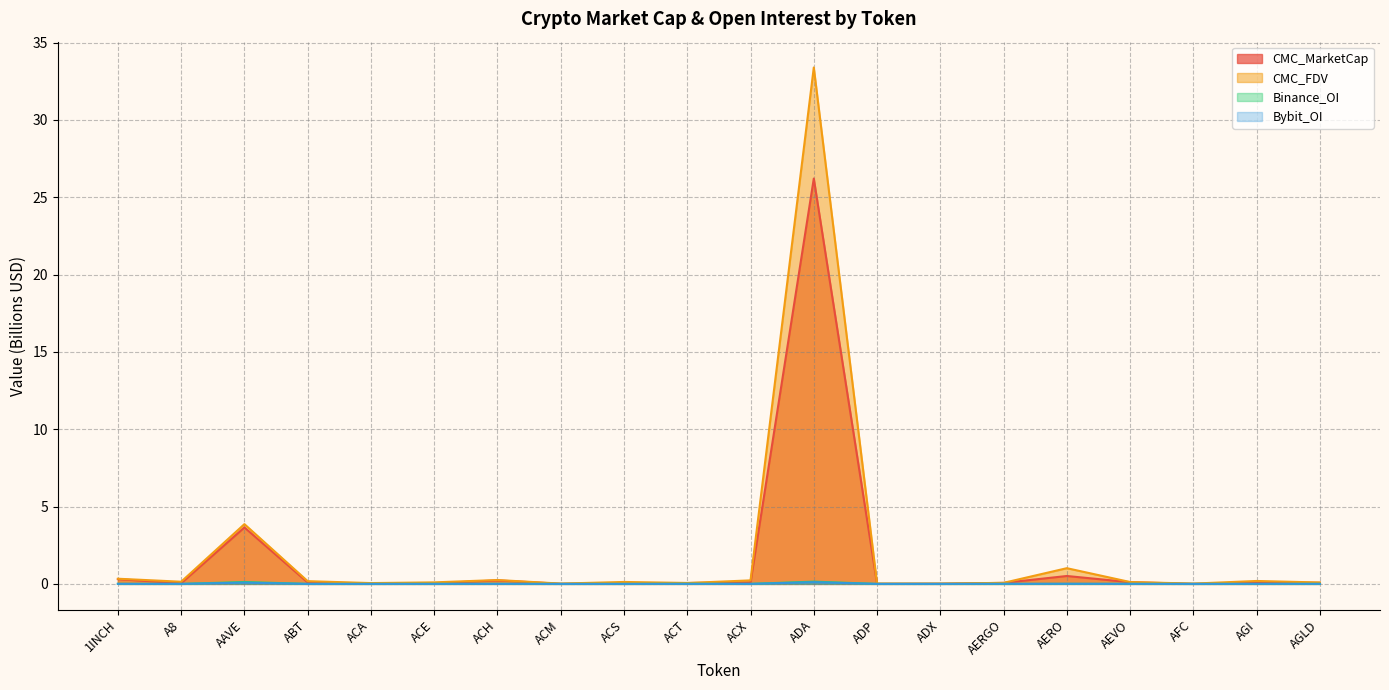

Between ACE and ADA, which is larger?

ADA